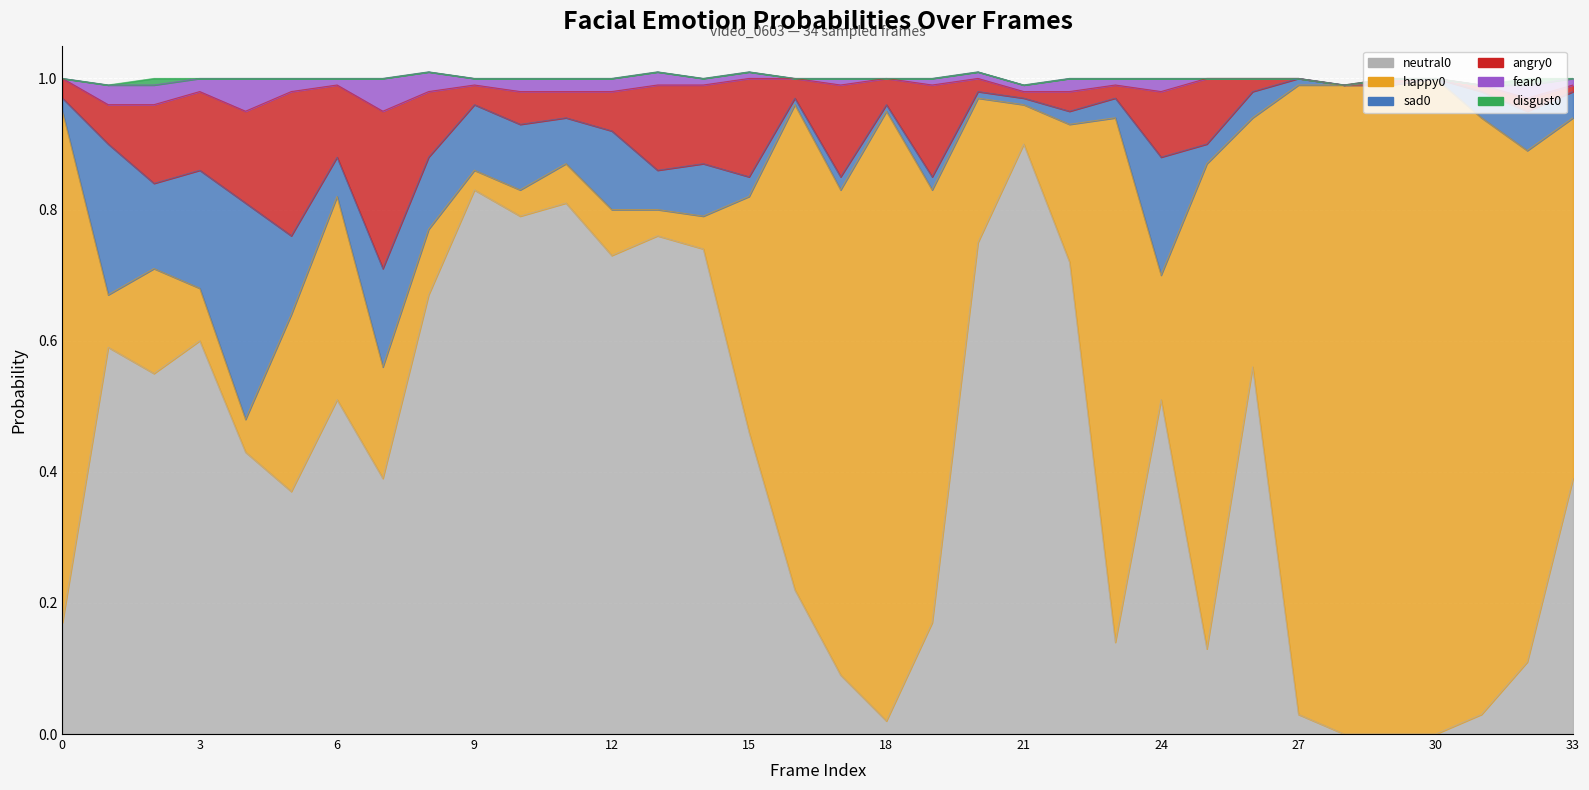

Between 8 and 30, which is larger?

8